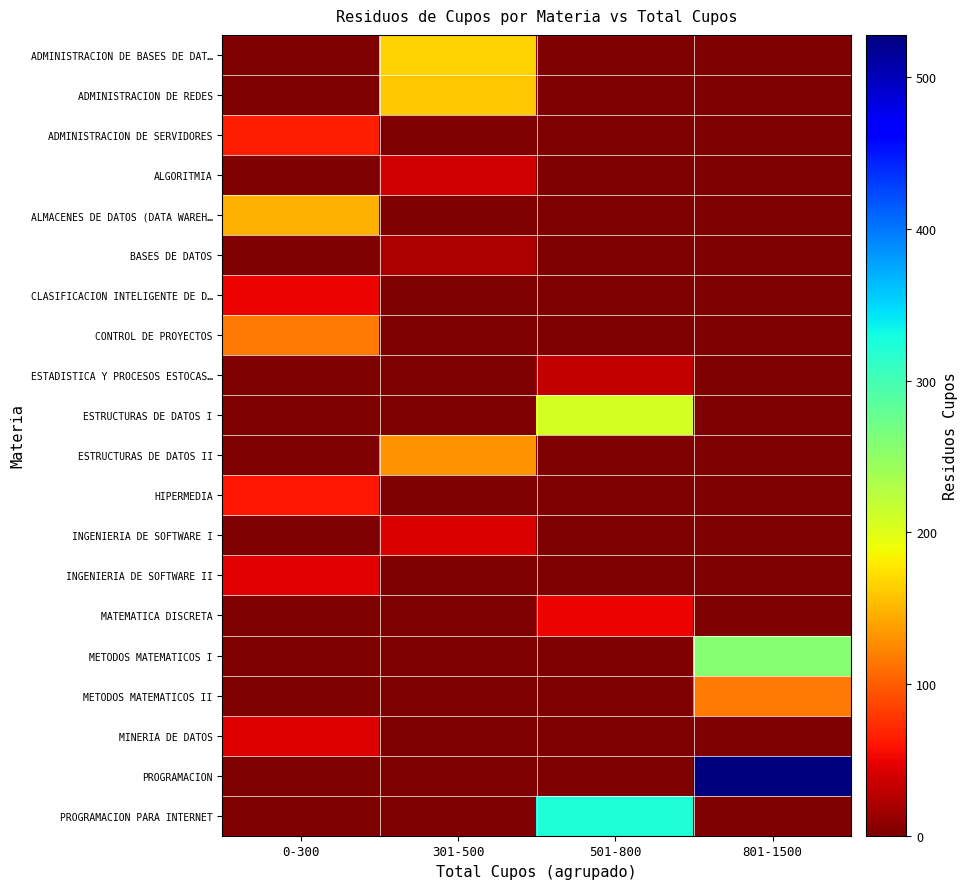

Rank the series at 501-800 from lowest to highest value.

ADMINISTRACION DE BASES DE DAT…, ADMINISTRACION DE REDES, ADMINISTRACION DE SERVIDORES, ALGORITMIA, ALMACENES DE DATOS (DATA WAREH…, BASES DE DATOS, CLASIFICACION INTELIGENTE DE D…, CONTROL DE PROYECTOS, ESTRUCTURAS DE DATOS II, HIPERMEDIA, INGENIERIA DE SOFTWARE I, INGENIERIA DE SOFTWARE II, METODOS MATEMATICOS I, METODOS MATEMATICOS II, MINERIA DE DATOS, PROGRAMACION, ESTADISTICA Y PROCESOS ESTOCAS…, MATEMATICA DISCRETA, ESTRUCTURAS DE DATOS I, PROGRAMACION PARA INTERNET